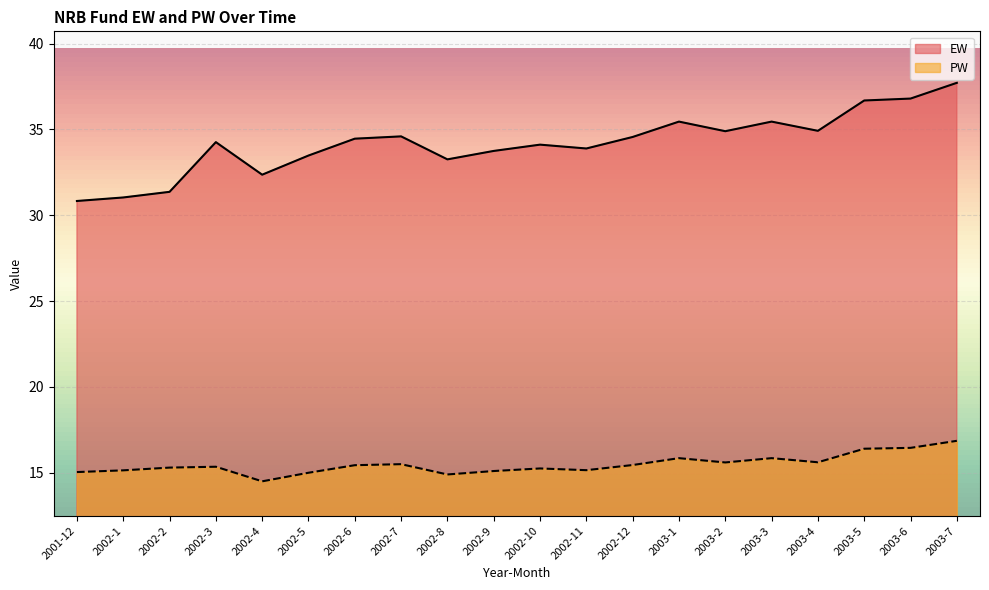

The value of PW at 2002-8 is 9.6. True or false?

False